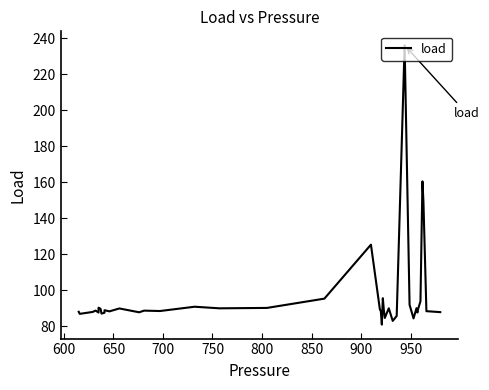

What is the value of the 20th point from the left?

125.4